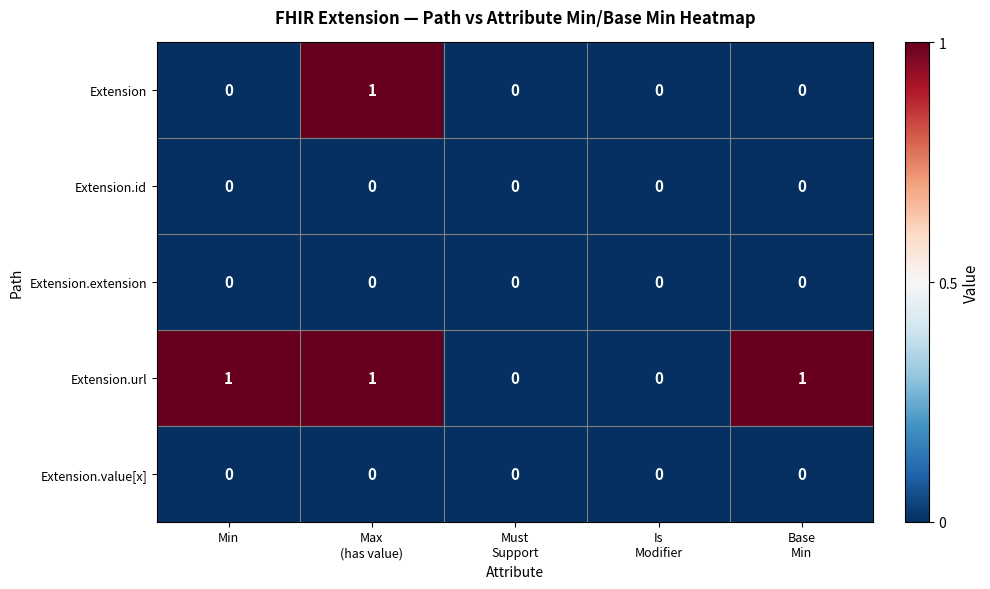

Is it true that Extension.value[x] equals 0 at Min?

True